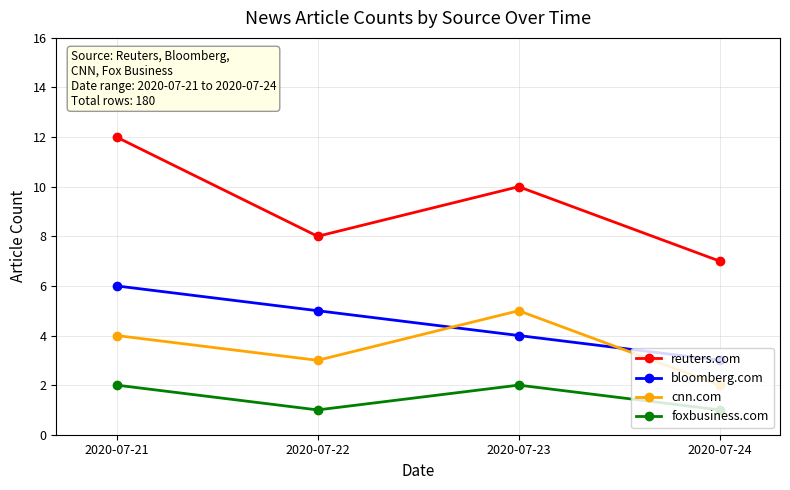

What is the difference between the maximum and minimum values in the reuters.com series?

5